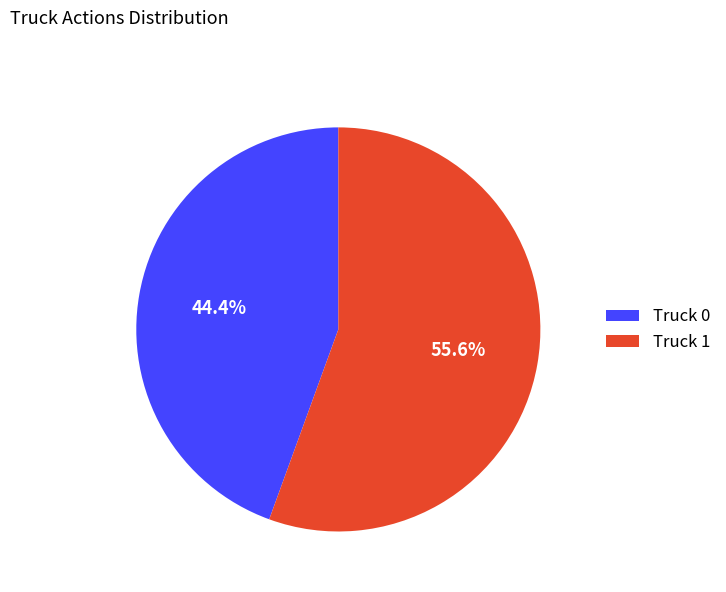

Combined, what portion of the pie is Truck 1 and Truck 0?

100.0%